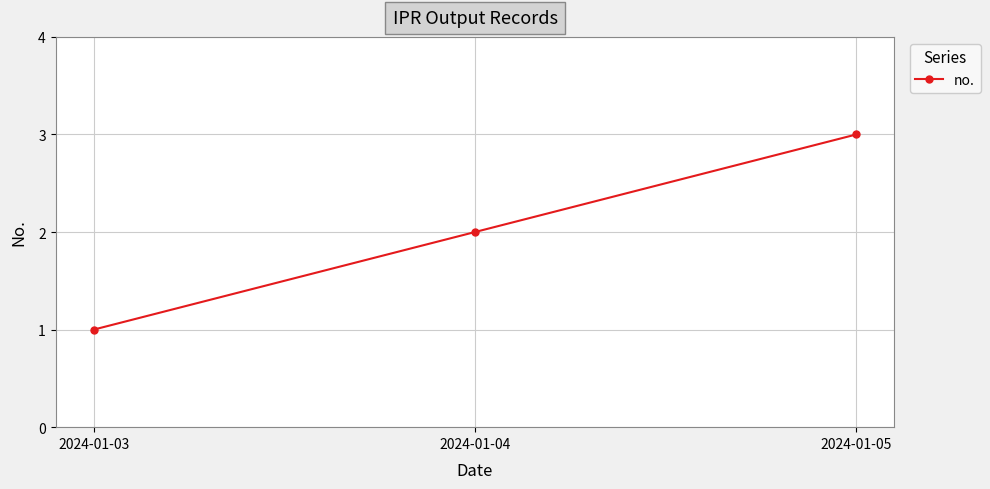

At which category does the chart reach its minimum across all series?

2024-01-03